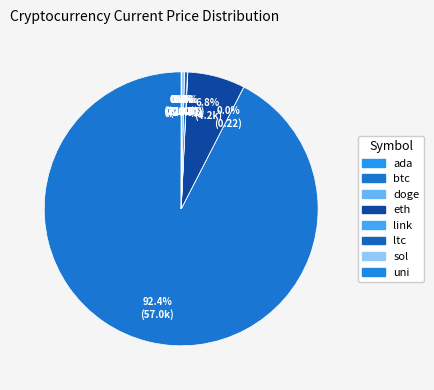

How many slices are in this pie chart?

8